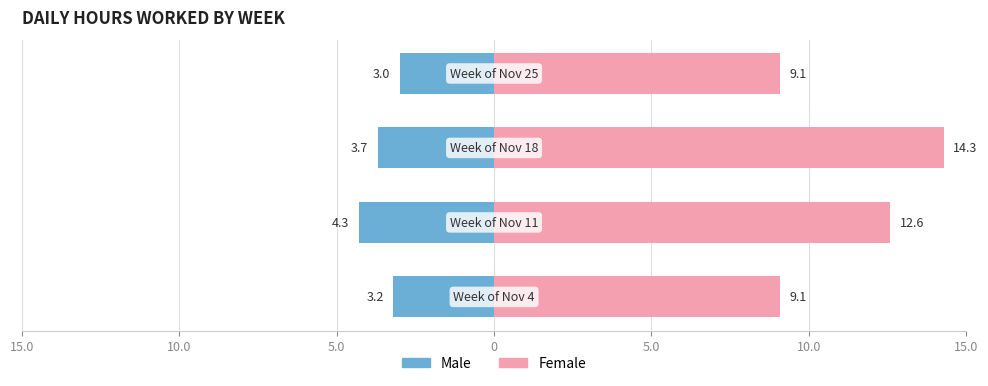

What are all the series names shown in the legend?

Male, Female